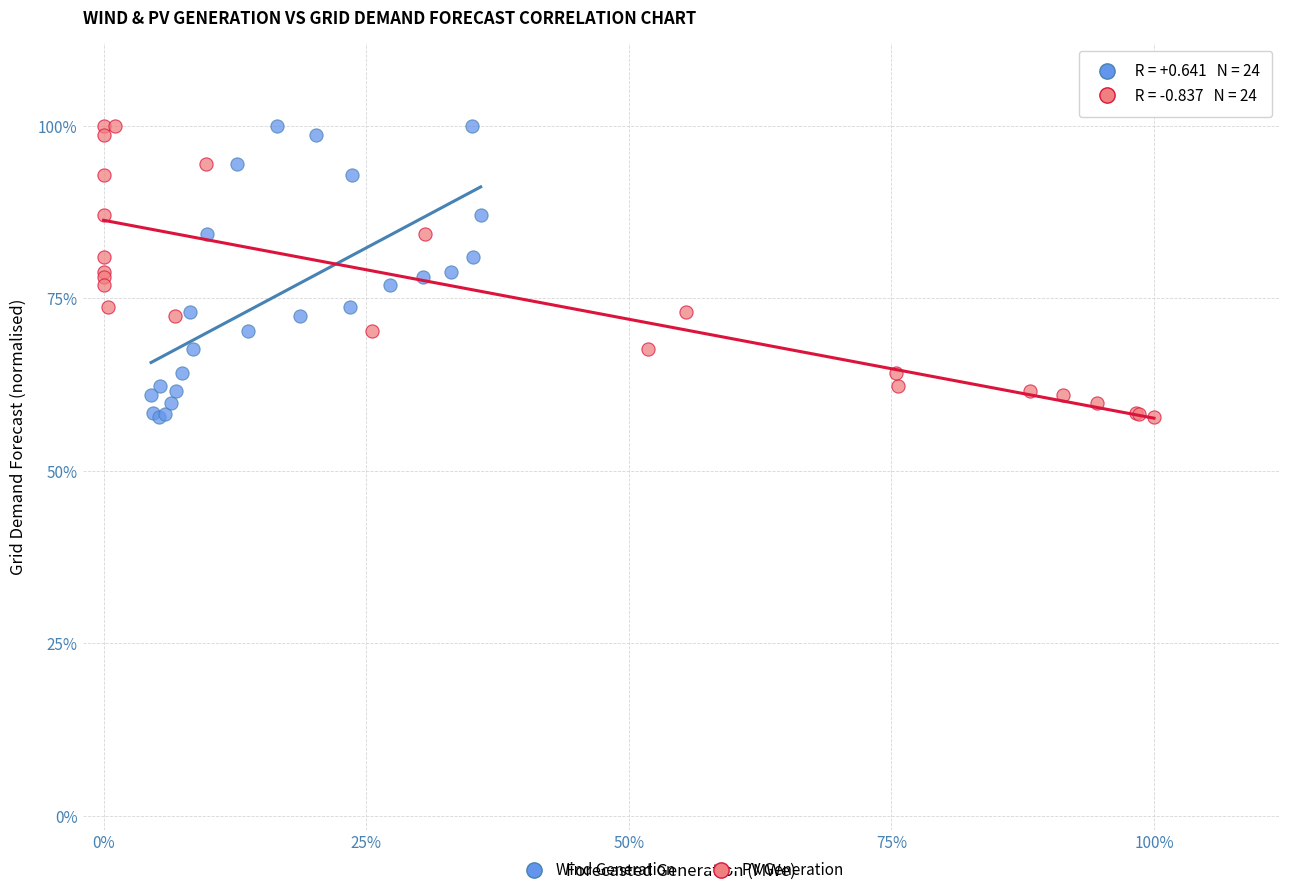

What are all the series names shown in the legend?

Wind Generation, PV Generation